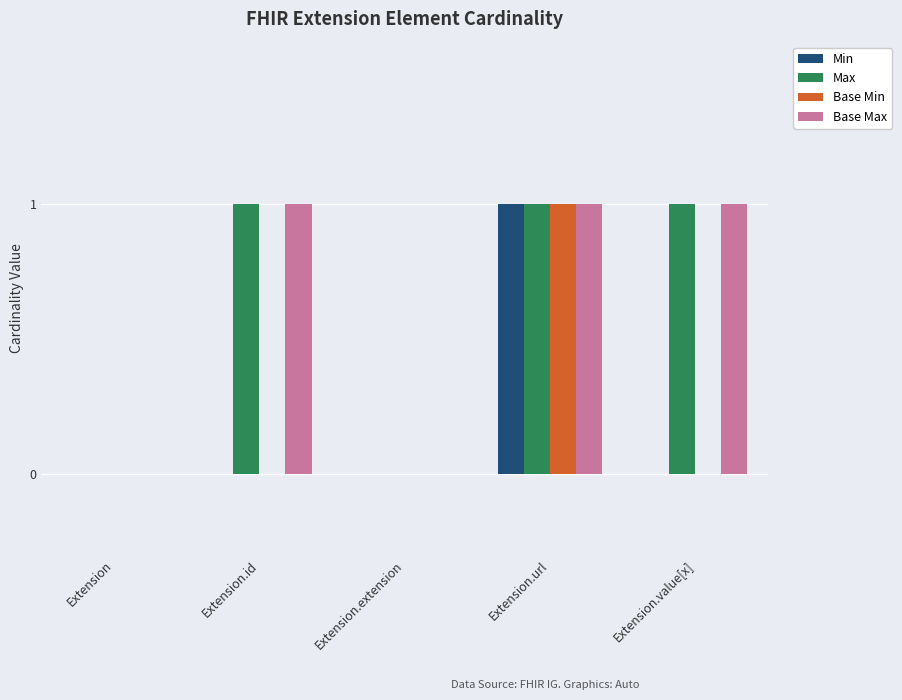

Is it true that Base Min equals 0 at Extension.value[x]?

True